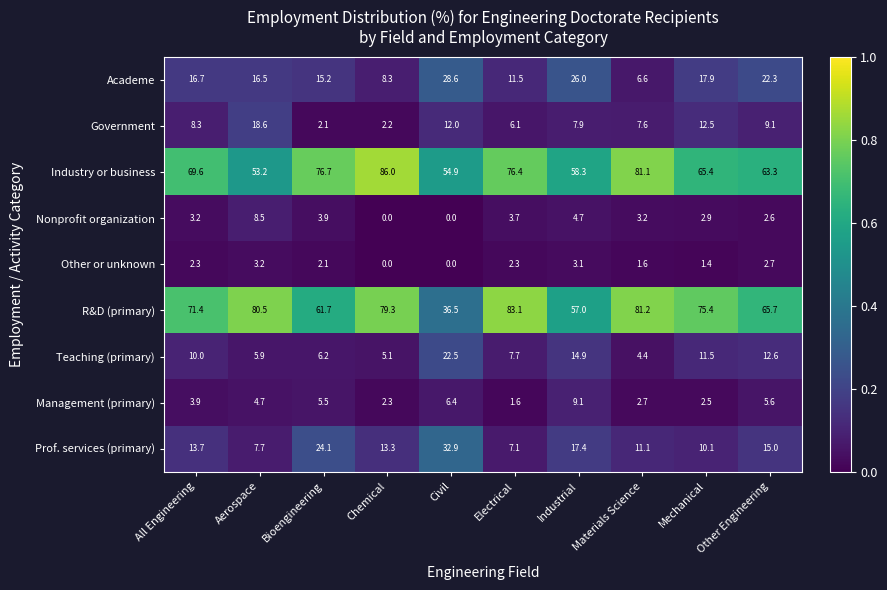

What is the total value across all series at Materials Science?

199.5